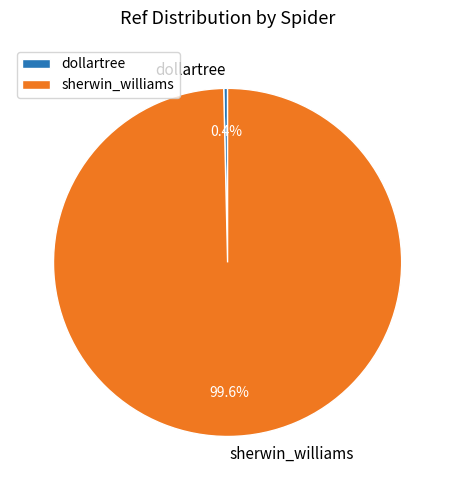

Rank the categories by value from highest to lowest.

sherwin_williams, dollartree